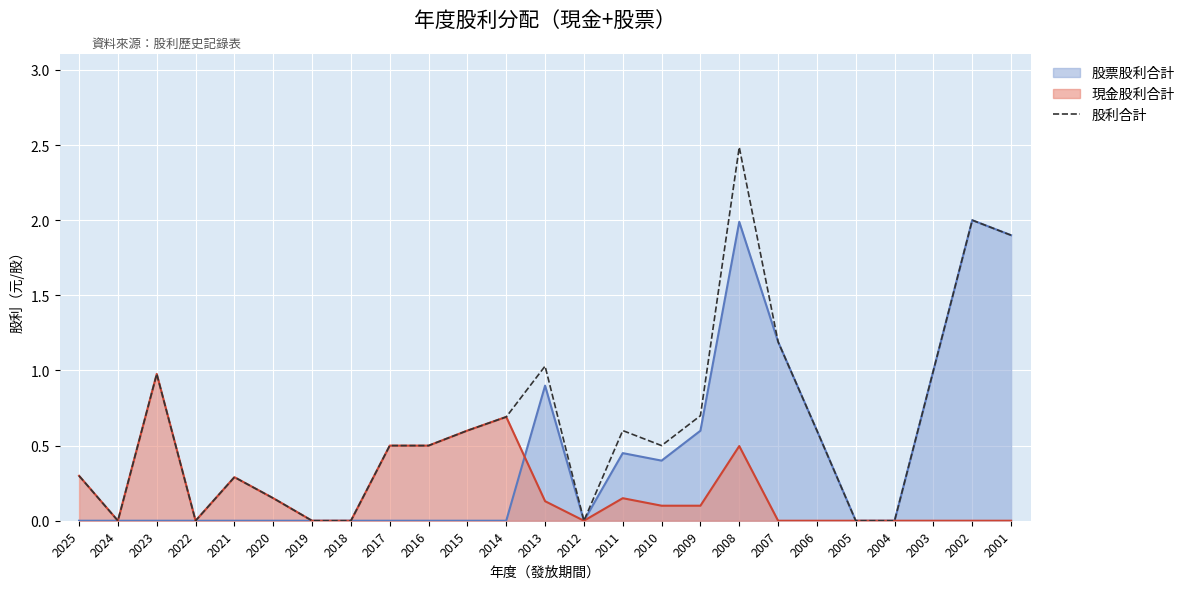

How many interior local peaks (higher than both neighbors) does the data have?

6